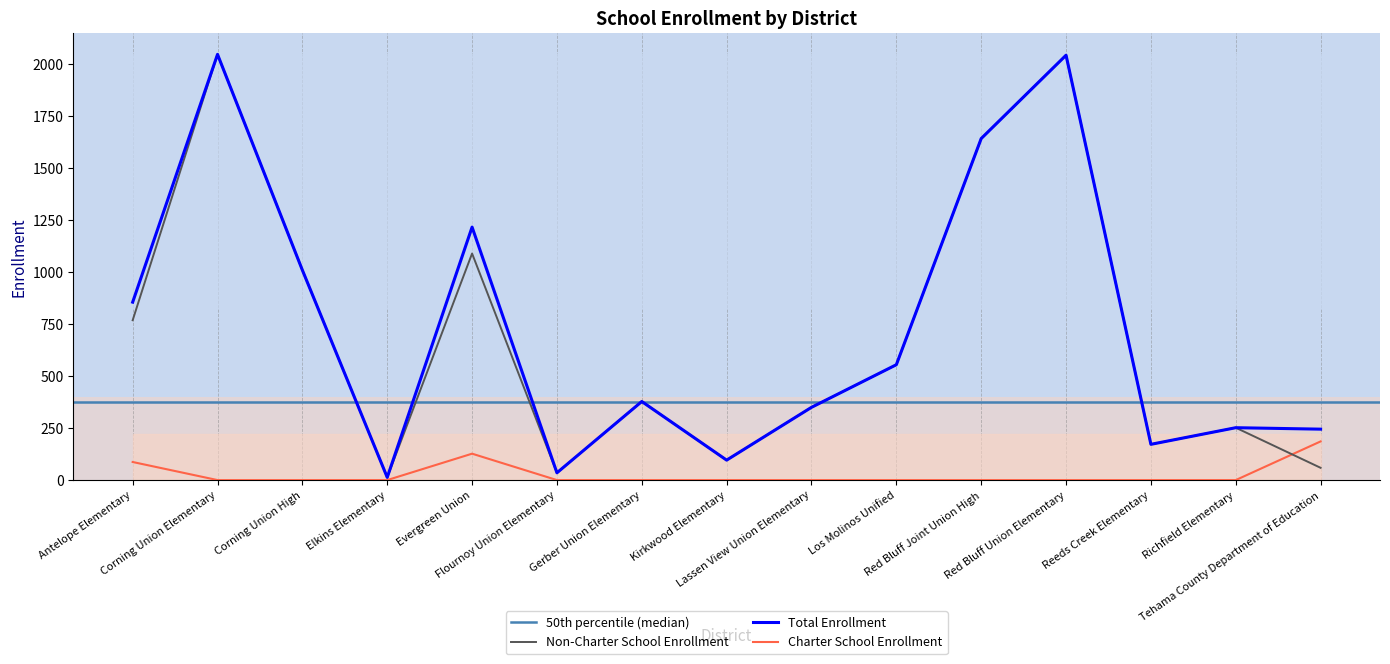

How many distinct data groups are displayed?

3